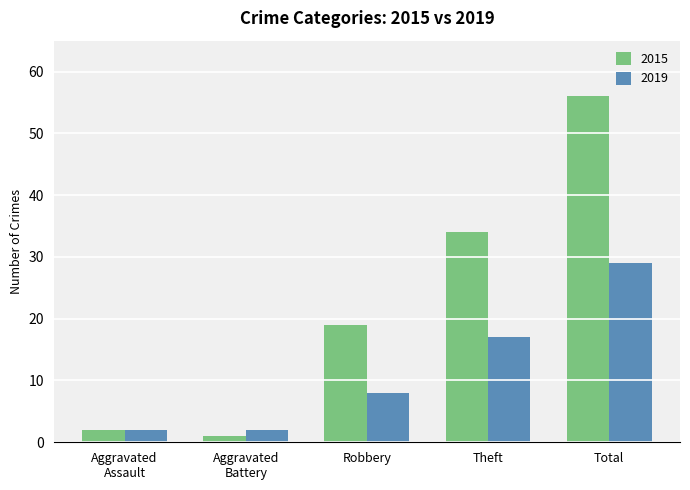

What is the maximum value shown in the chart?

56